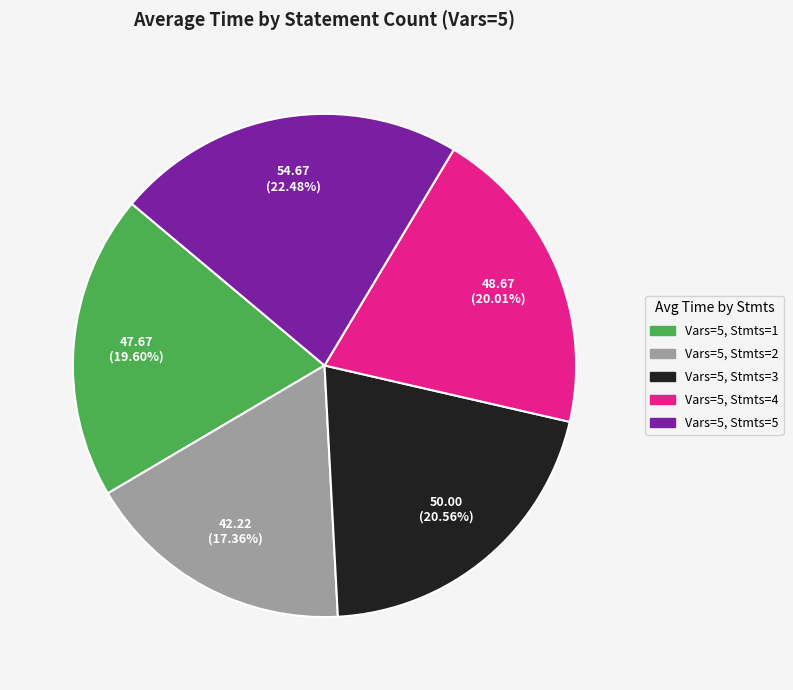

Which has a higher value, Vars=5, Stmts=3 or Vars=5, Stmts=1?

Vars=5, Stmts=3